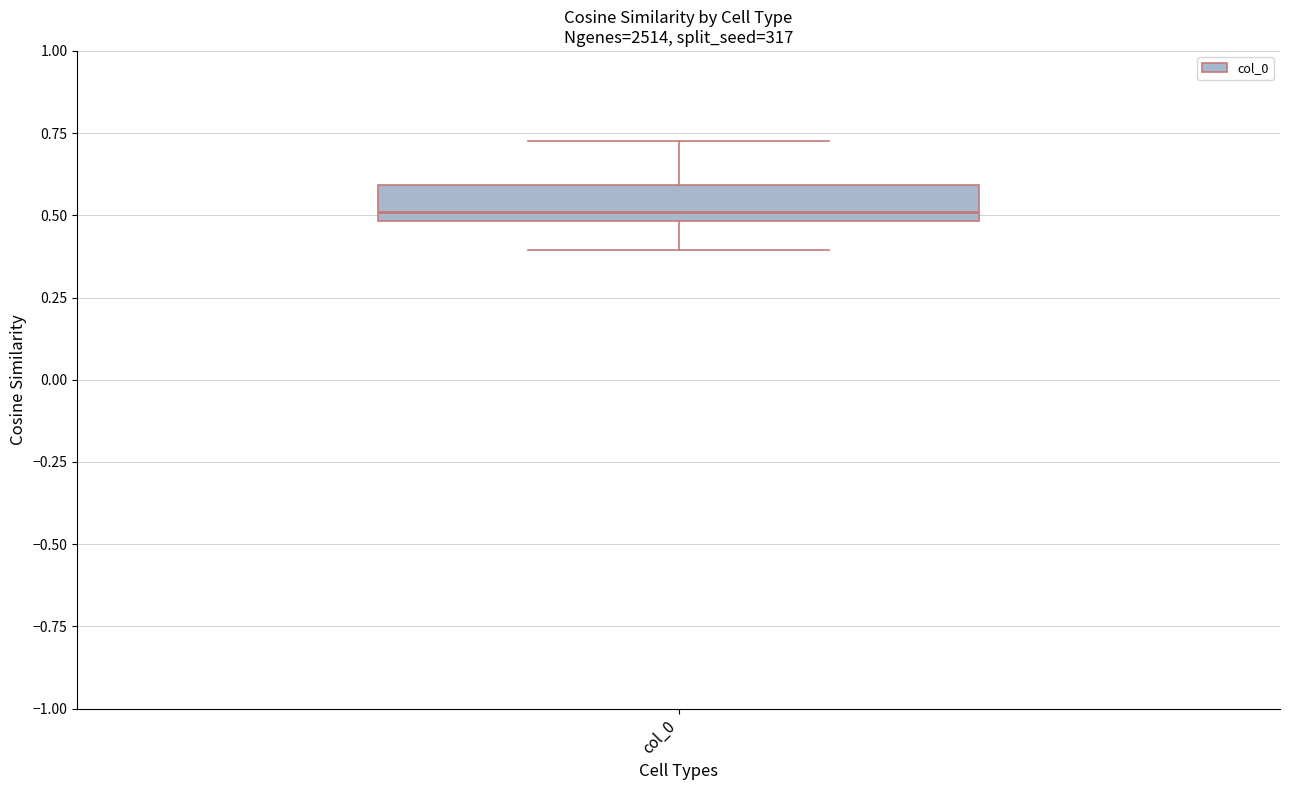

Where is the upper edge of the box for col_0 on the y-axis? The values are not printed on the chart, so give them approximately, as read against the axis.

0.60